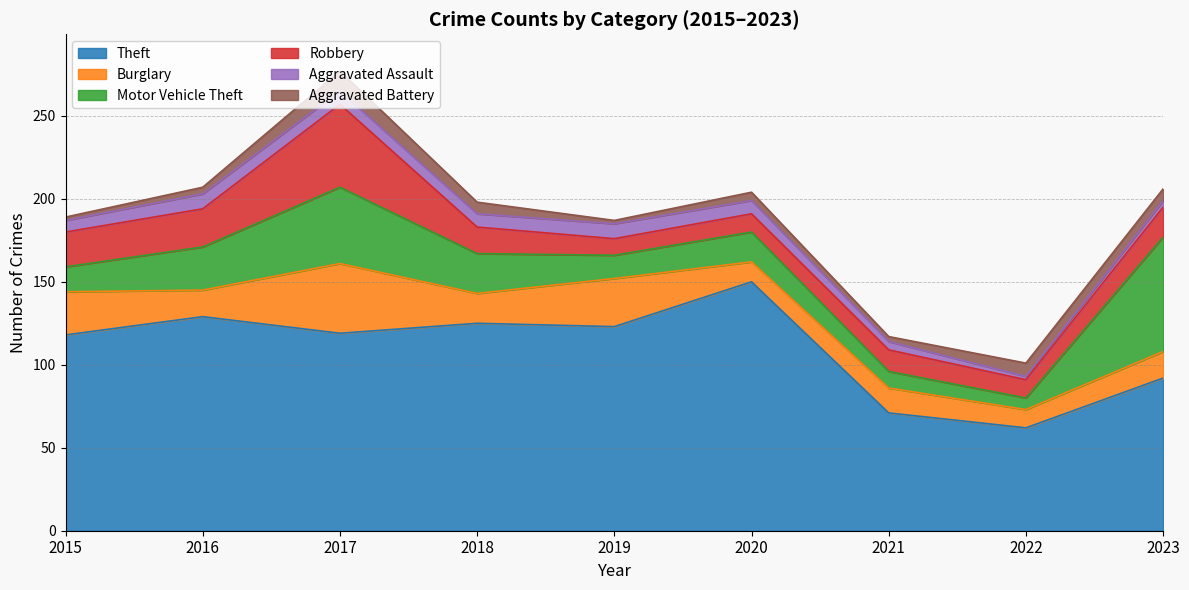

Read the Motor Vehicle Theft value at 2016, to the nearest 10.

30